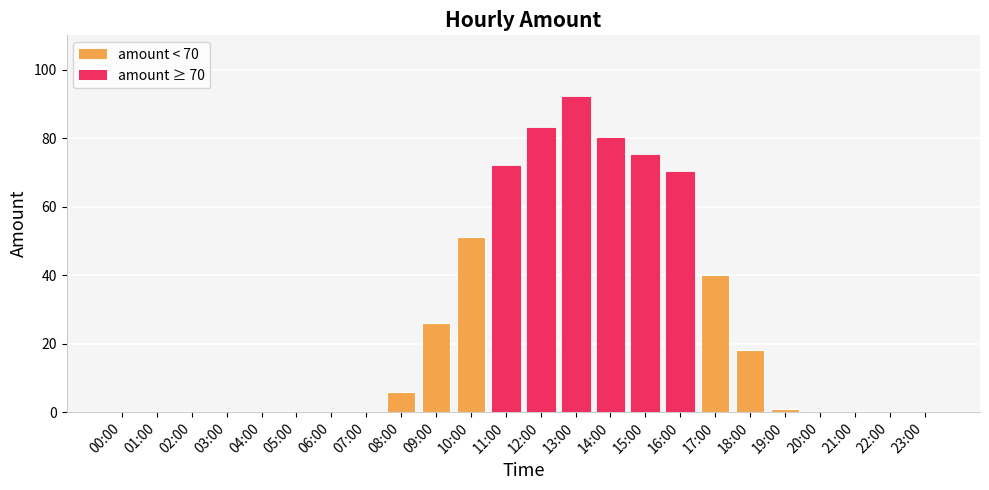

What is the greatest value displayed?

92